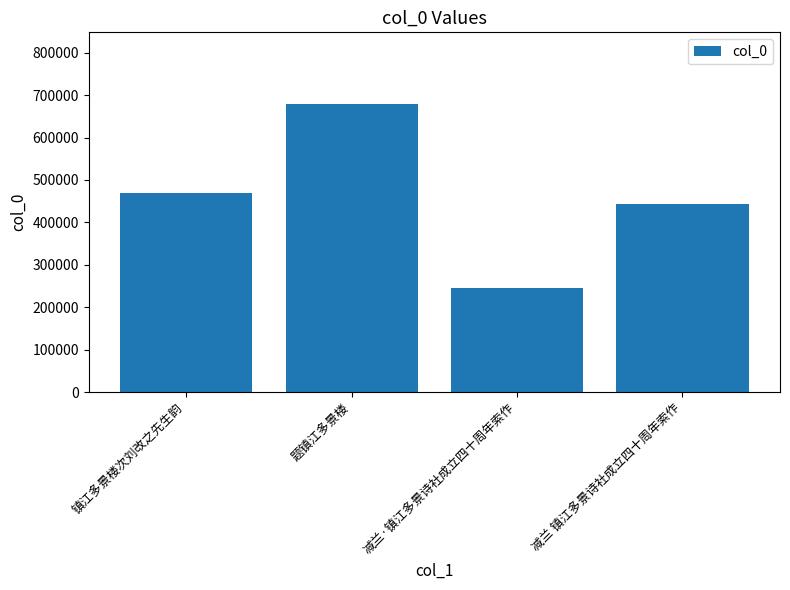

Count the number of data series in this chart.

1